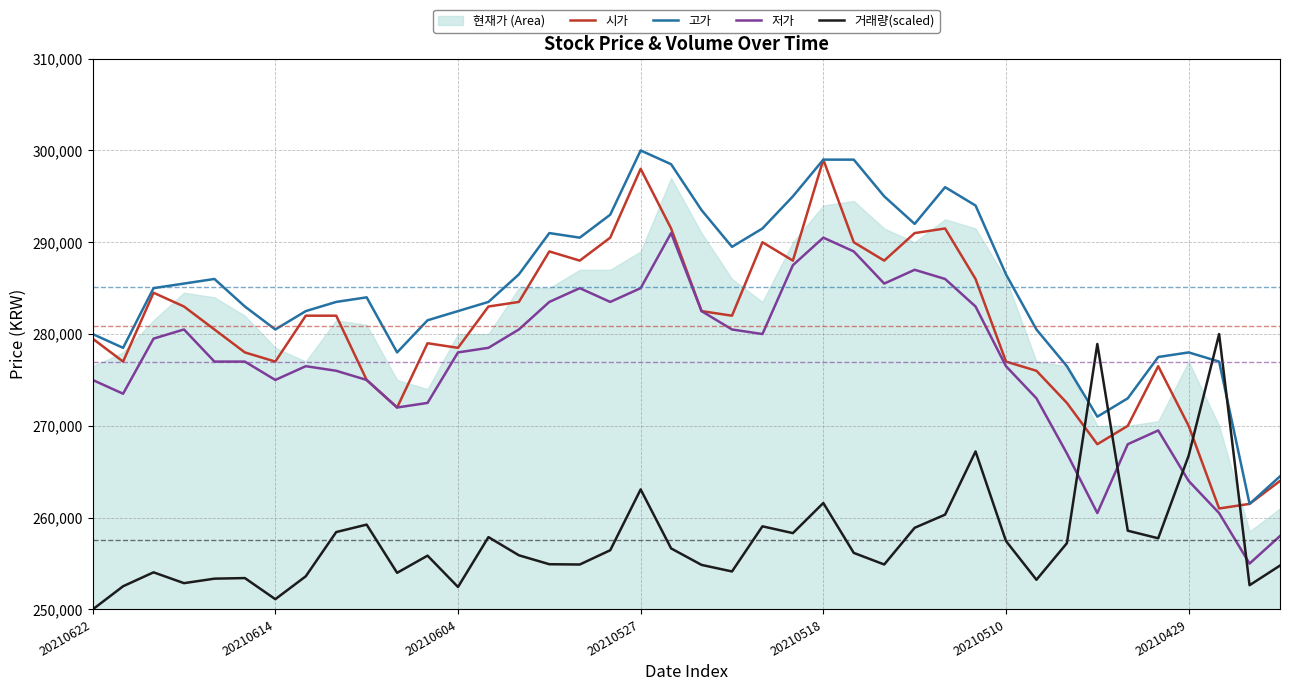

Which series has the largest total across all categories?

고가